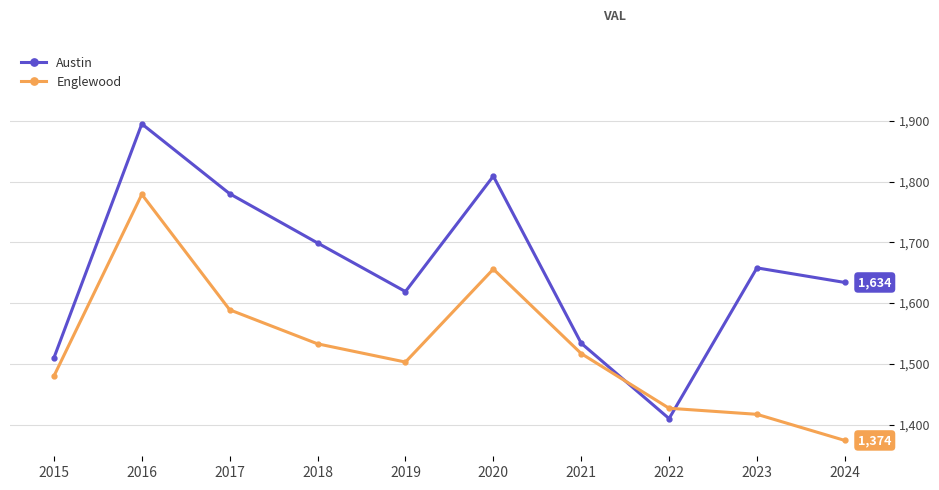

How many interior local peaks does the Austin series have?

3